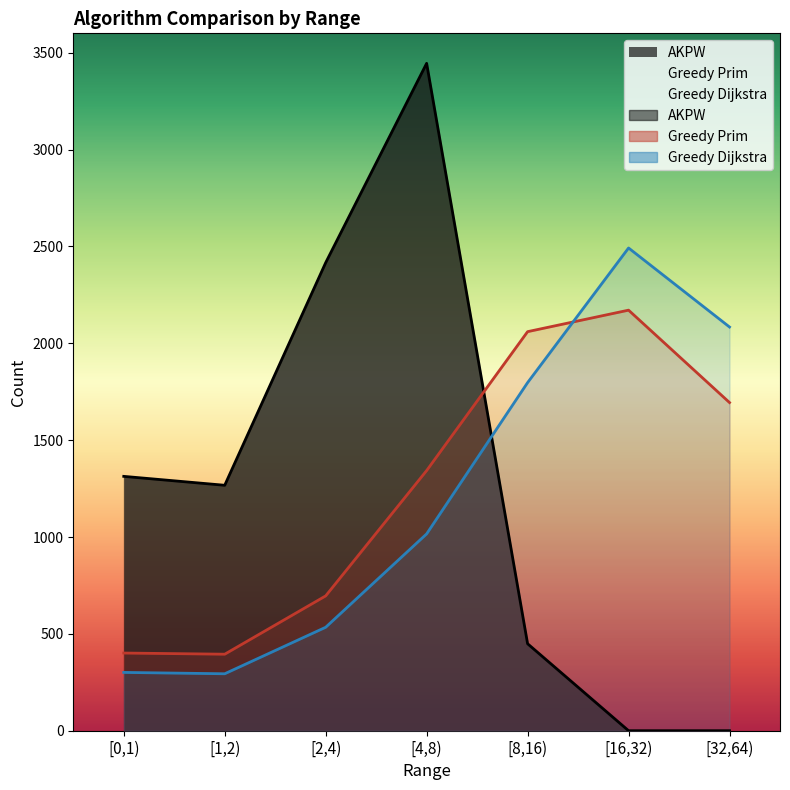

What is the spread (max minus min) of values at [32,64)?

2084